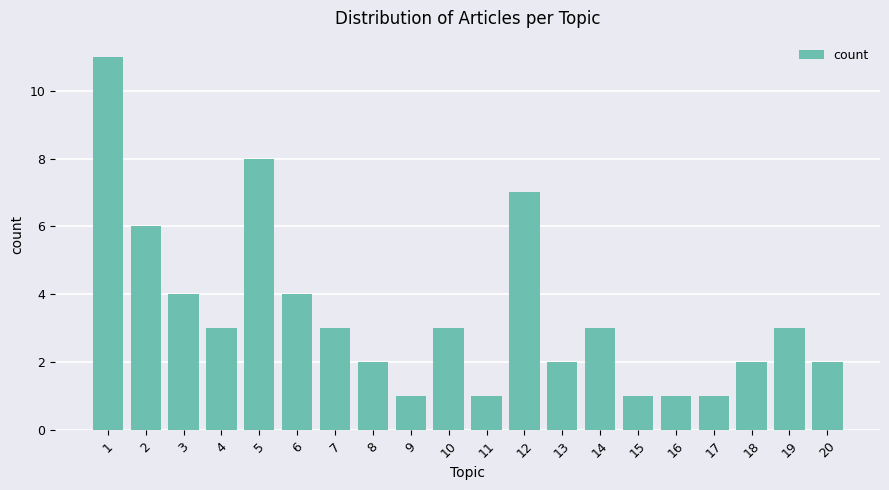

Count the values in the range 2 to 4.

11